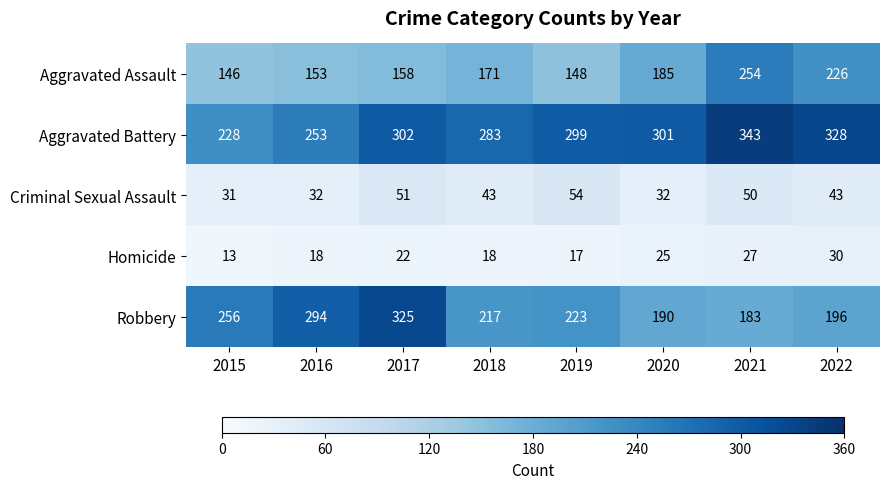

Read the Aggravated Battery value at 2022.

328